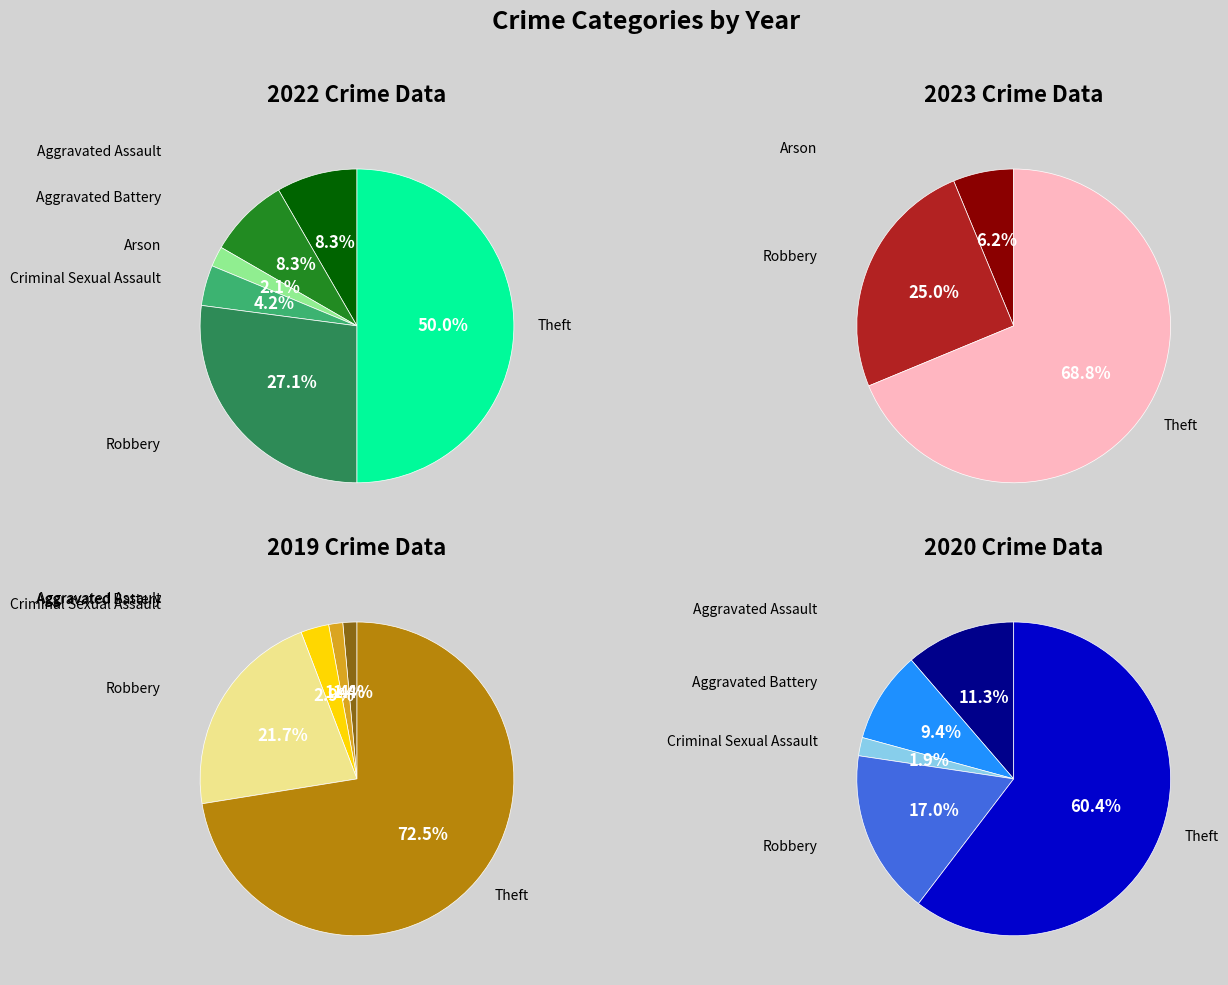

Is it true that values_2019 is 10% of the pie?

False